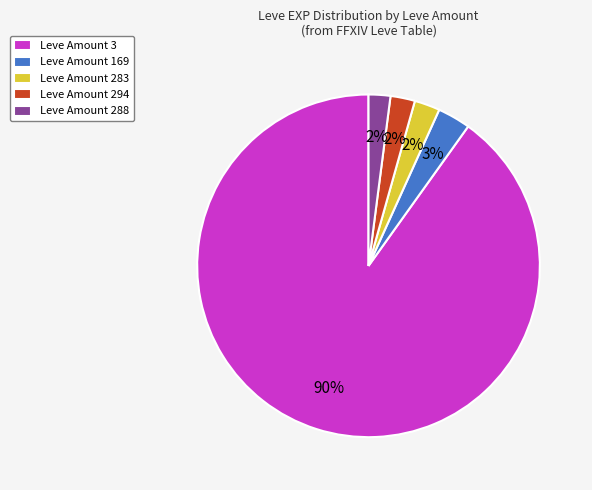

How many segments does this pie chart have?

5